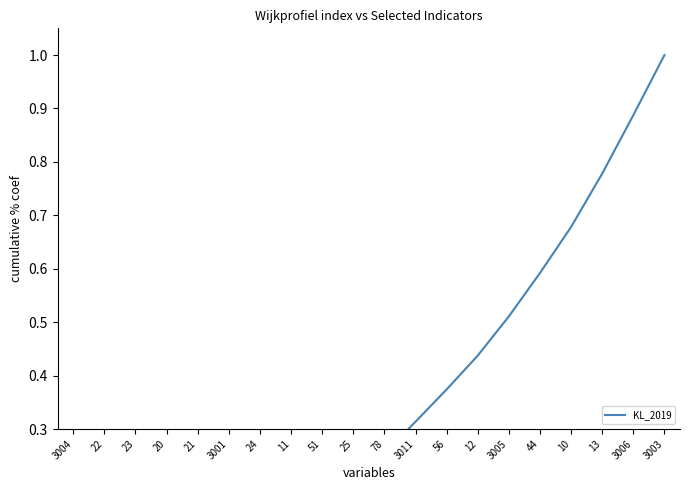

Rank the categories by value from highest to lowest.

3003, 3006, 13, 10, 44, 3005, 12, 56, 3011, 78, 25, 51, 11, 24, 3001, 21, 20, 23, 22, 3004